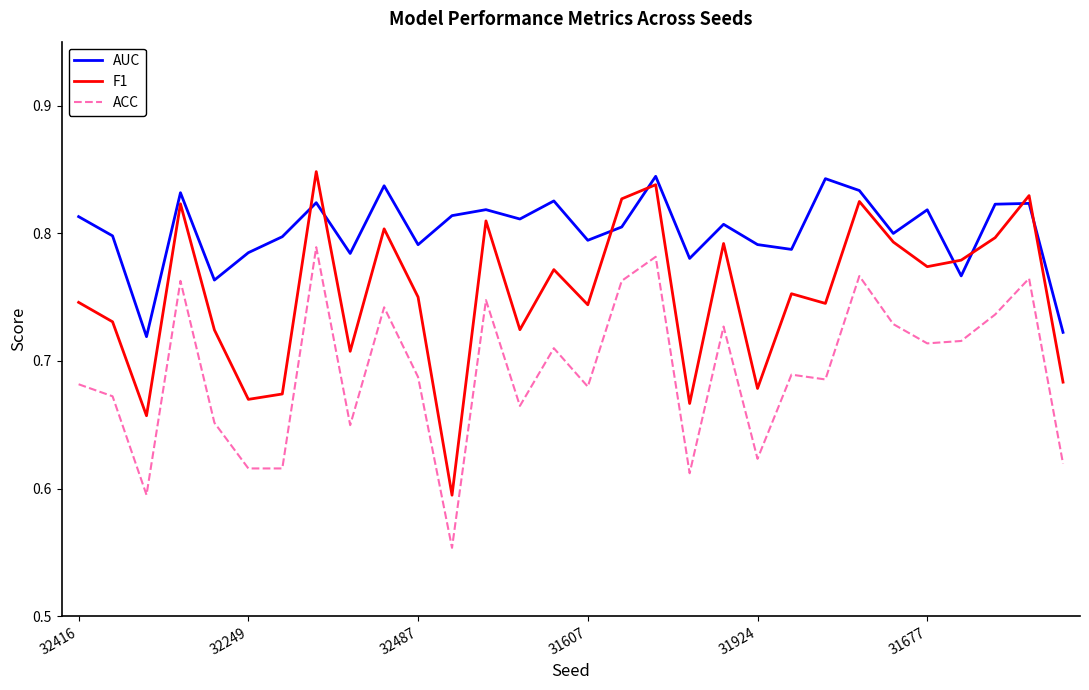

Which series has the largest total across all categories?

AUC